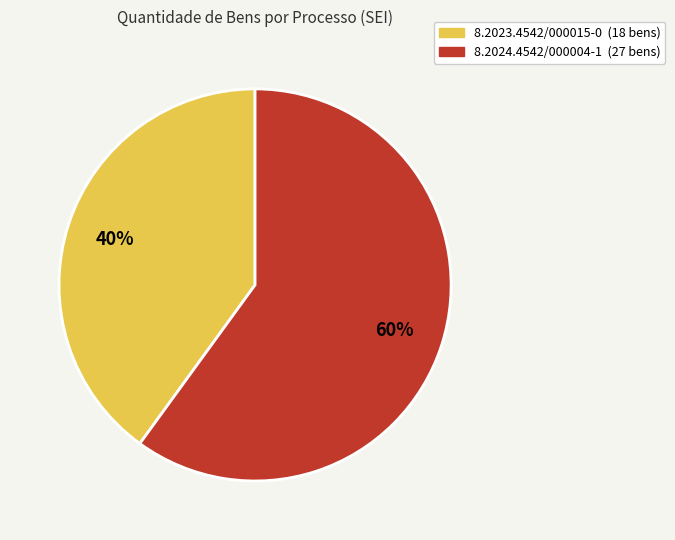

To the nearest percent, what is the average slice percentage?

50%